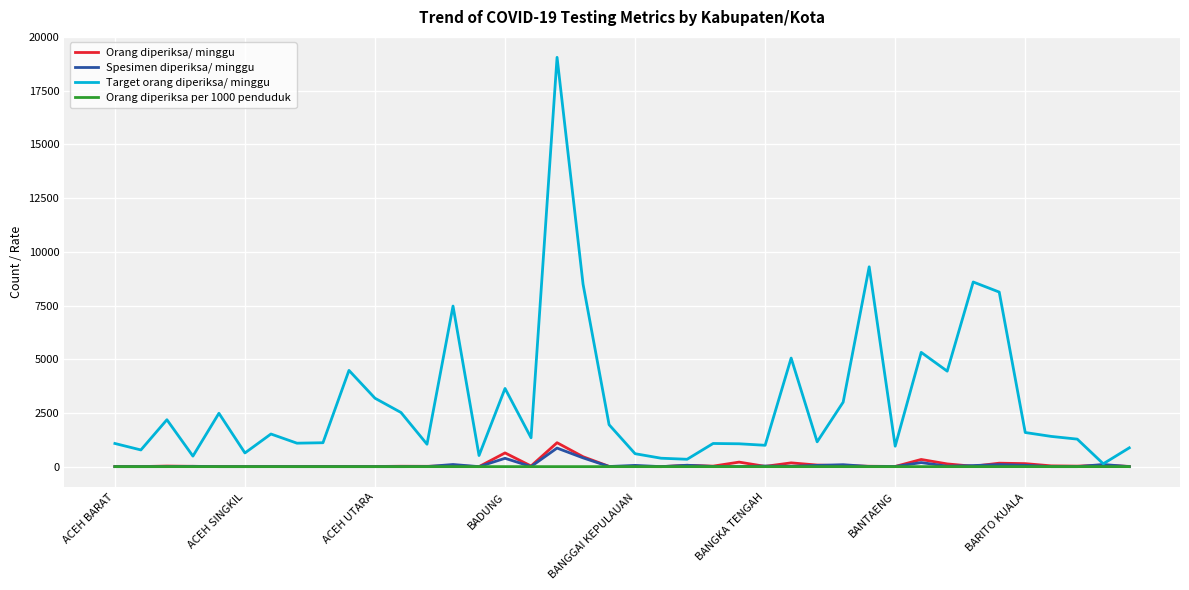

What is the highest value of the Target orang diperiksa/ minggu series?

19054.0